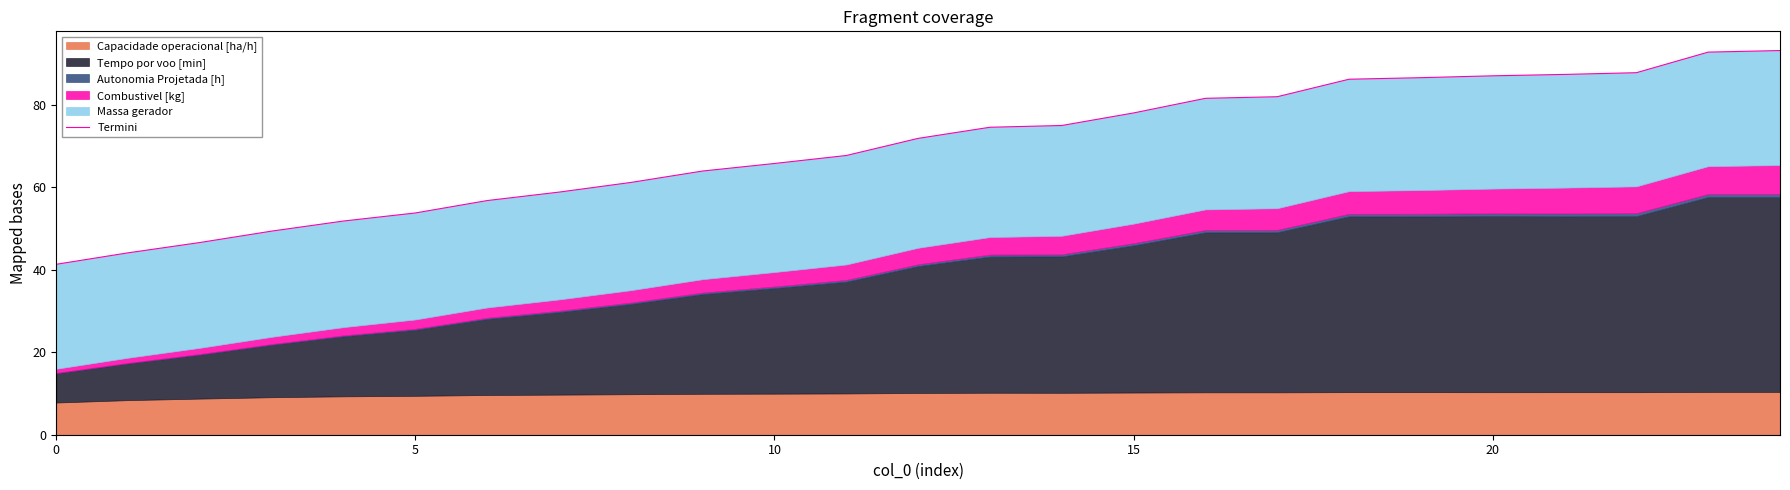

The chart shows a value of 71.9 at 12. True or false?

True